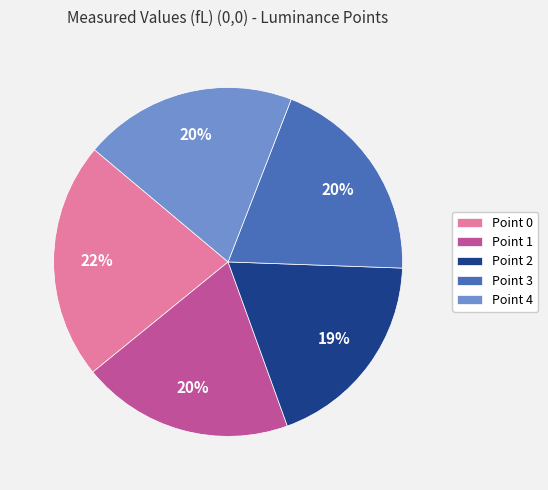

To the nearest percent, what is the combined percentage of Point 1 and Point 2?

39%